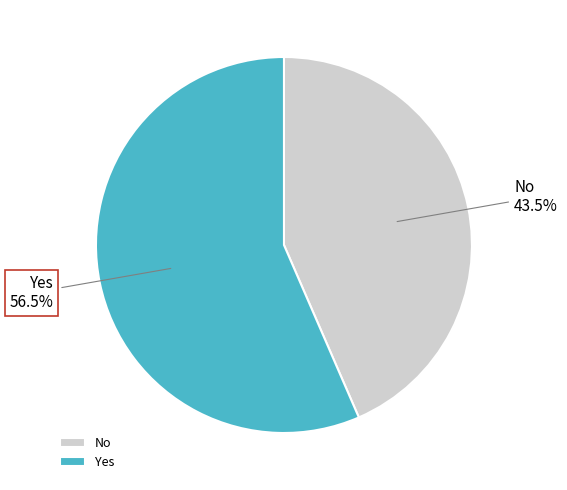

Is there a majority slice in this chart?

Yes